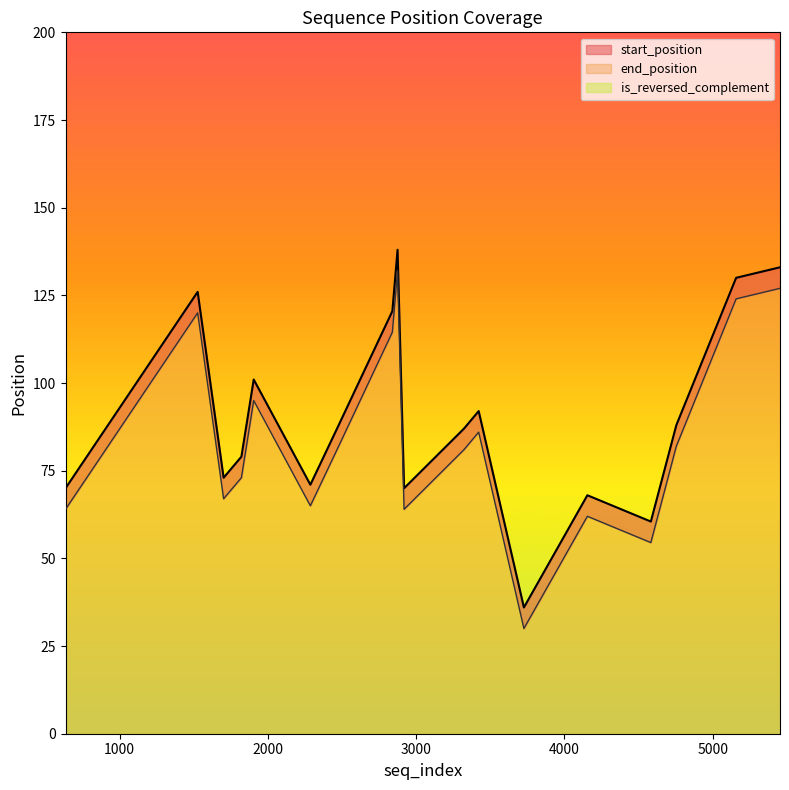

True or false: is_reversed_complement has a value of 0 at 4583.

True